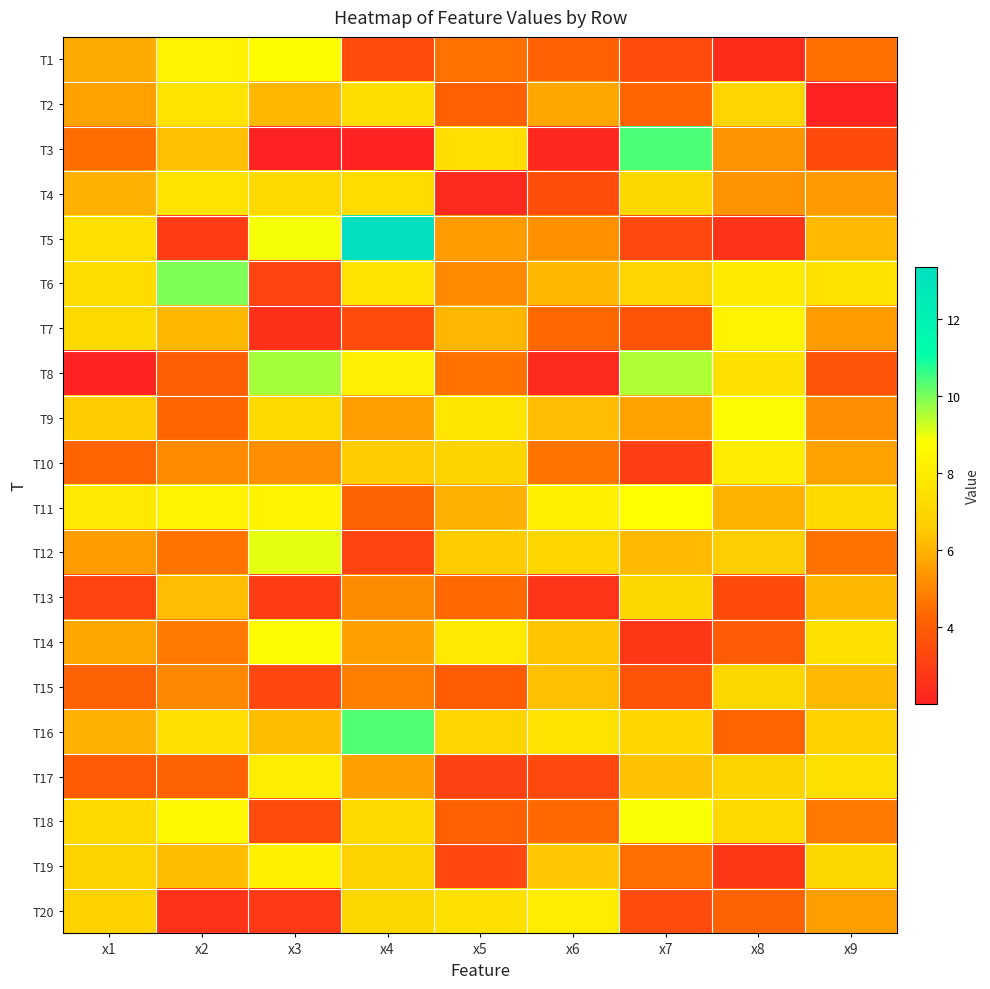

Reading left to right, what are all the values shown in this chart?

T1: x1=5.8	x2=8.3	x3=8.7	x4=3.4	x5=4.5	x6=4.1	x7=3.4	x8=2.4	x9=4.5
T2: x1=5.6	x2=7.5	x3=6.1	x4=7.3	x5=4.1	x6=5.7	x7=4.3	x8=7.0	x9=2.1
T3: x1=4.4	x2=6.3	x3=2.0	x4=2.1	x5=7.4	x6=2.3	x7=10.4	x8=5.3	x9=3.3
T4: x1=5.9	x2=7.6	x3=7.1	x4=7.2	x5=2.3	x6=3.5	x7=7.0	x8=5.3	x9=5.5
T5: x1=7.4	x2=2.9	x3=8.9	x4=13.3	x5=5.5	x6=5.2	x7=3.3	x8=2.5	x9=6.2
T6: x1=7.3	x2=9.9	x3=3.2	x4=7.6	x5=5.1	x6=6.1	x7=6.9	x8=8.0	x9=7.5
T7: x1=7.2	x2=6.1	x3=2.5	x4=3.4	x5=6.1	x6=4.3	x7=3.7	x8=8.3	x9=5.5
T8: x1=2.1	x2=4.0	x3=9.6	x4=8.1	x5=4.6	x6=2.3	x7=9.5	x8=7.5	x9=3.7
T9: x1=6.5	x2=4.3	x3=7.1	x4=5.5	x5=7.7	x6=6.2	x7=5.6	x8=8.6	x9=5.2
T10: x1=4.2	x2=5.1	x3=5.2	x4=6.6	x5=6.9	x6=4.6	x7=3.0	x8=8.0	x9=5.6
T11: x1=7.9	x2=8.4	x3=8.3	x4=4.2	x5=5.9	x6=8.1	x7=8.8	x8=6.0	x9=7.1
T12: x1=5.5	x2=4.6	x3=9.0	x4=3.1	x5=6.5	x6=7.0	x7=6.2	x8=6.6	x9=4.6
T13: x1=3.1	x2=6.2	x3=2.9	x4=5.1	x5=4.4	x6=2.7	x7=7.0	x8=3.4	x9=6.1
T14: x1=5.7	x2=4.7	x3=8.7	x4=5.6	x5=7.8	x6=6.4	x7=2.7	x8=3.9	x9=7.5
T15: x1=4.2	x2=5.0	x3=3.3	x4=4.8	x5=4.0	x6=6.3	x7=3.7	x8=7.1	x9=6.1
T16: x1=5.9	x2=7.4	x3=6.2	x4=10.3	x5=7.0	x6=7.6	x7=7.0	x8=4.3	x9=6.8
T17: x1=3.9	x2=4.2	x3=8.1	x4=5.5	x5=3.1	x6=3.3	x7=6.3	x8=6.9	x9=7.5
T18: x1=7.1	x2=8.6	x3=3.4	x4=7.2	x5=4.1	x6=4.4	x7=8.9	x8=7.1	x9=4.7
T19: x1=6.9	x2=6.2	x3=8.2	x4=6.9	x5=3.3	x6=6.5	x7=4.5	x8=2.7	x9=7.0
T20: x1=6.8	x2=2.6	x3=2.8	x4=7.0	x5=7.5	x6=8.0	x7=3.4	x8=4.2	x9=5.5